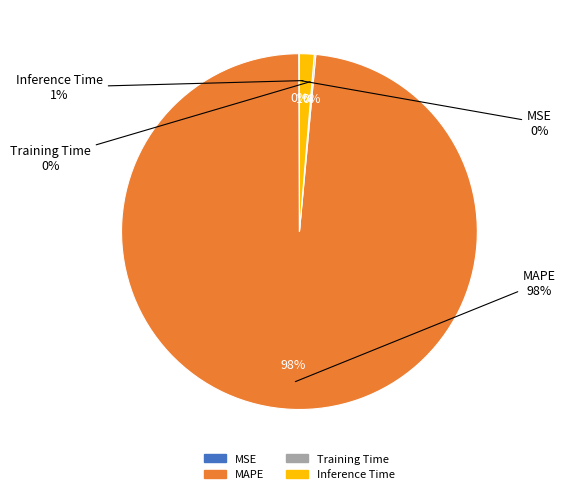

Does any single category account for the majority?

Yes